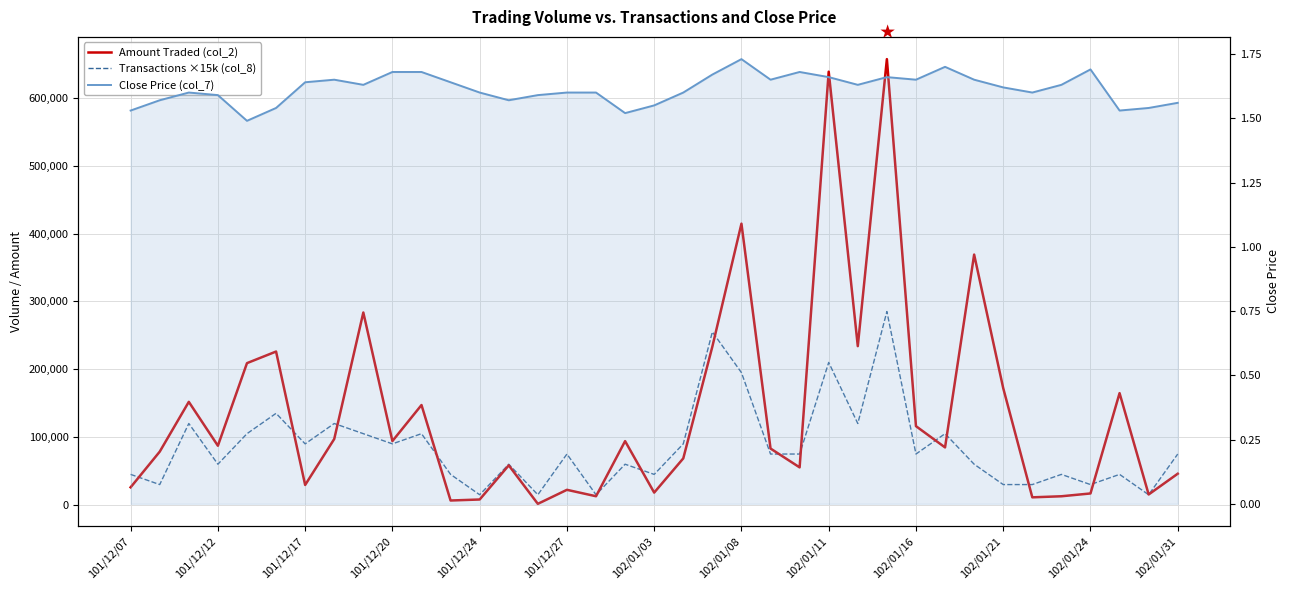

At which category does the chart reach its minimum across all series?

101/12/24